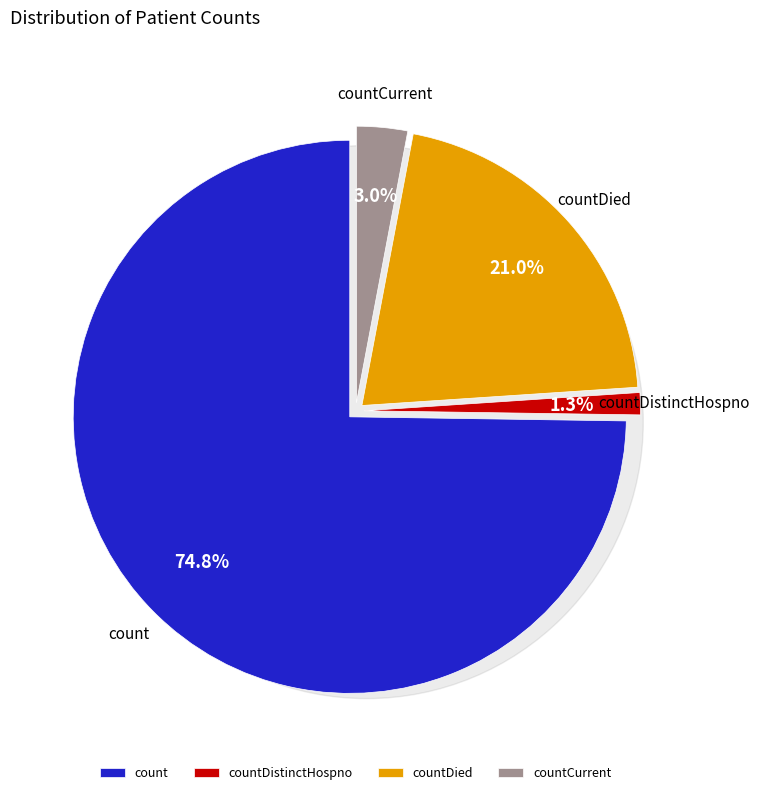

What percentage is the countDistinctHospno slice, to the nearest percent?

1%